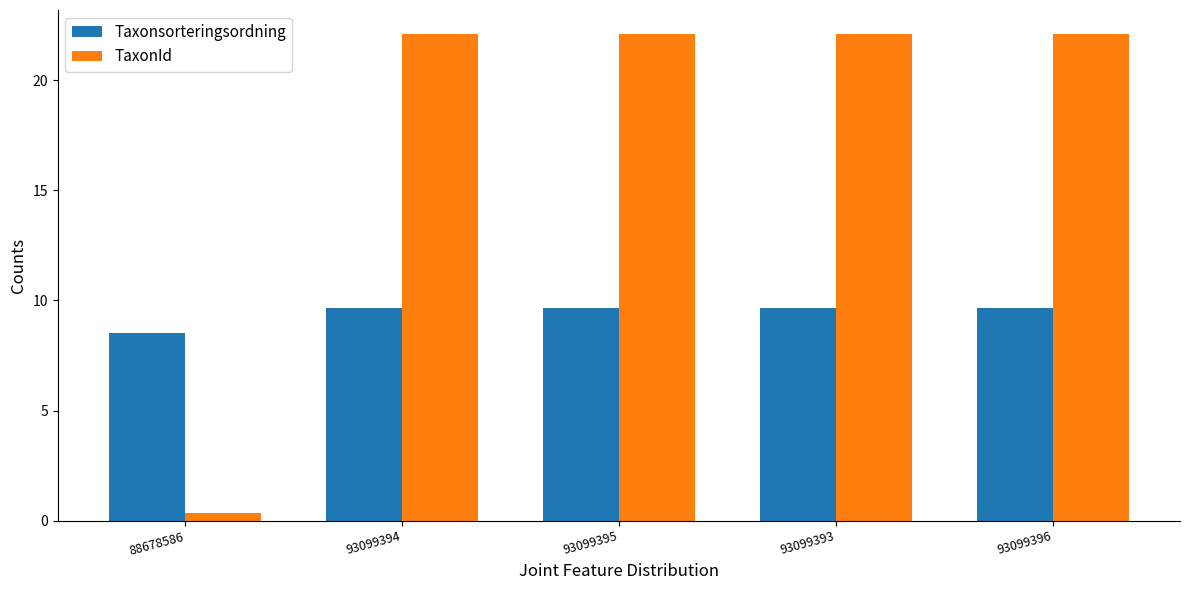

What is the sum of the TaxonId values at 93099396 and 93099394?

44.2